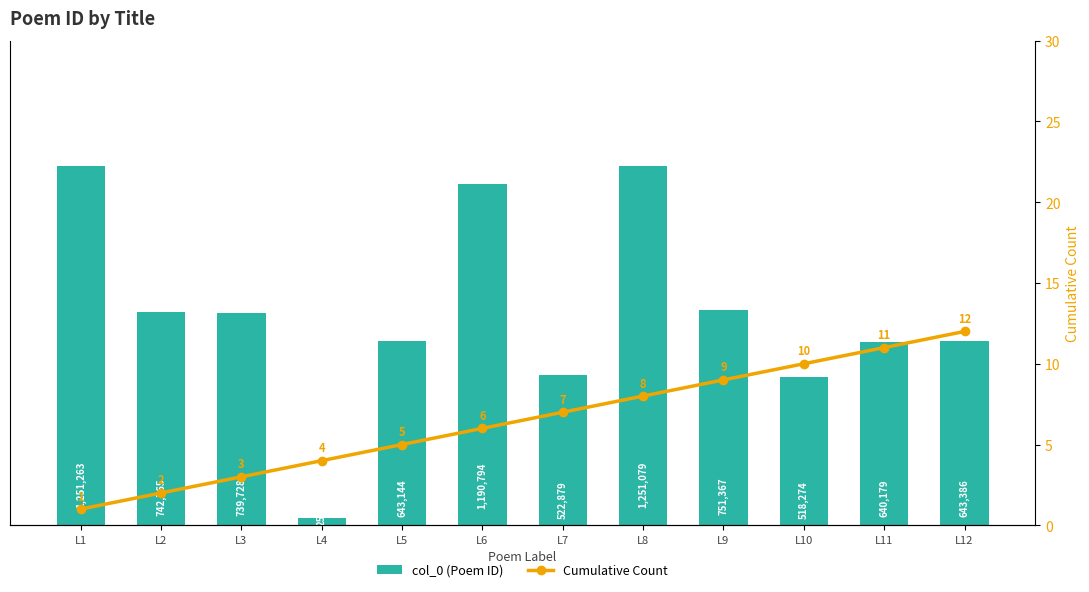

Between L4 and L2, which is larger?

L2